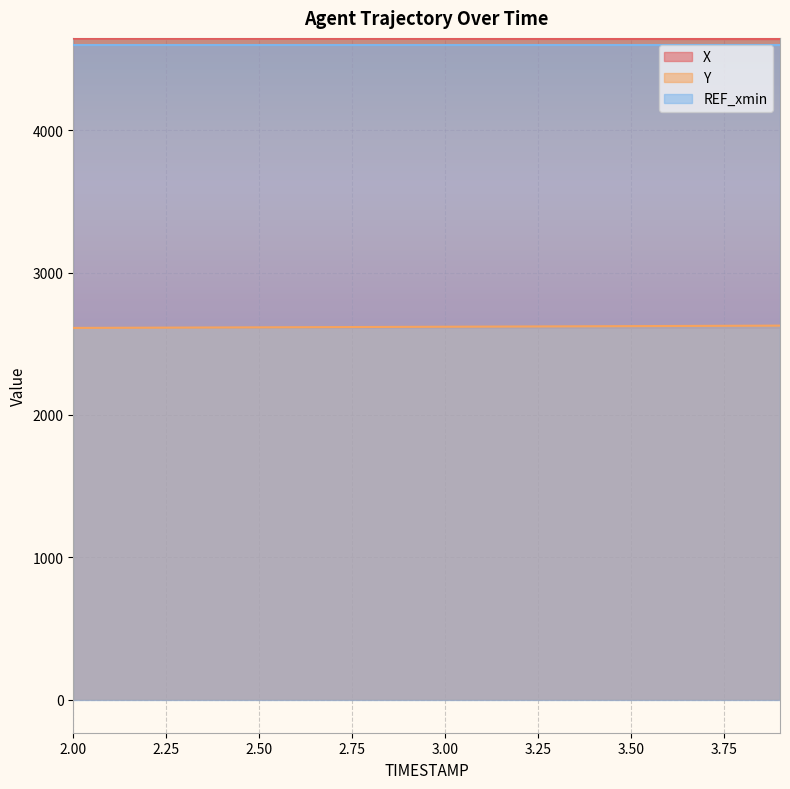

What is the lowest value of the Y series?

2611.3